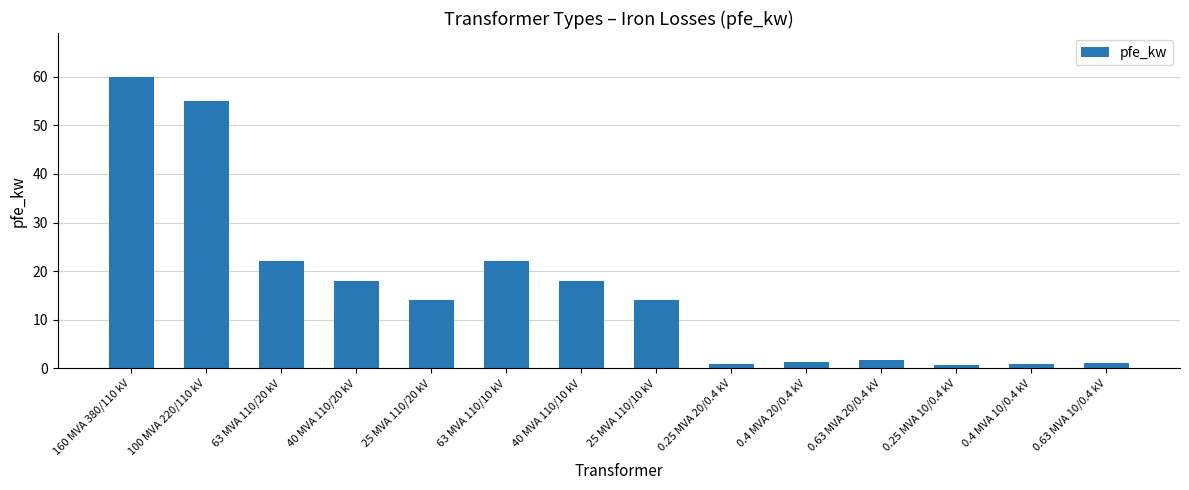

How many data points does each series have?

14